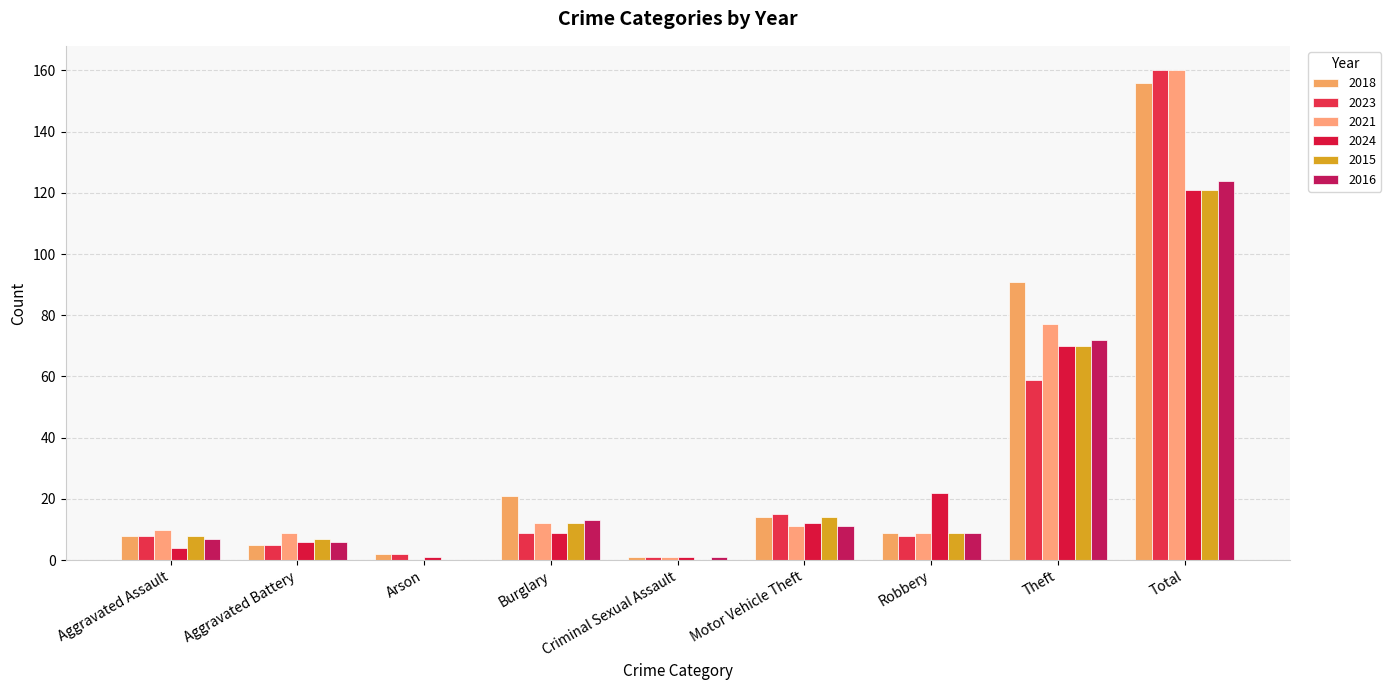

What is the maximum value for 2016?

124